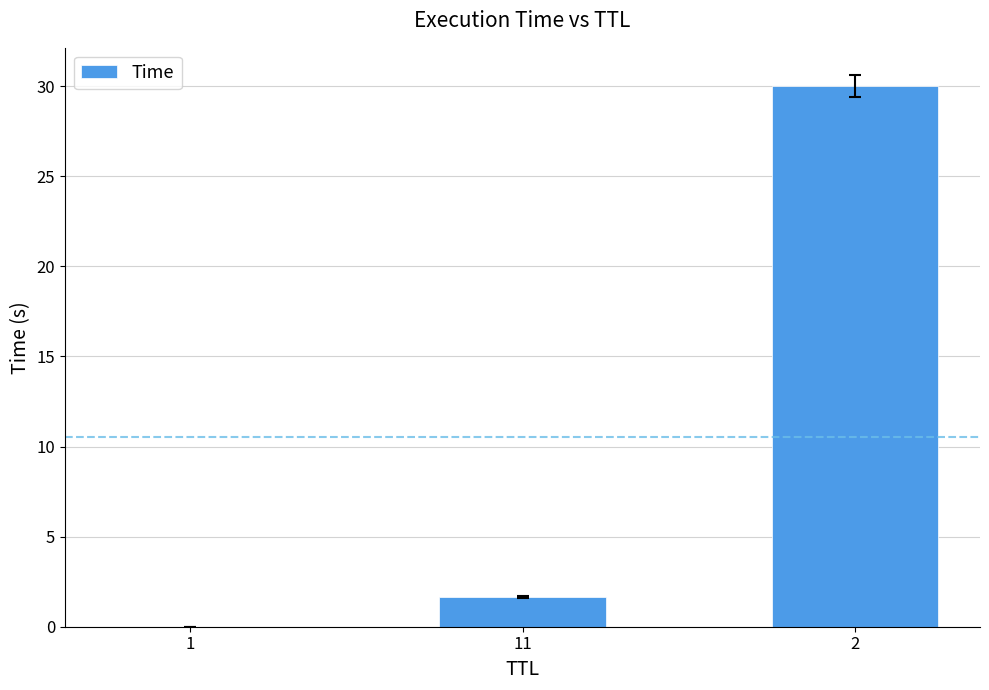

What is the average value?

10.5